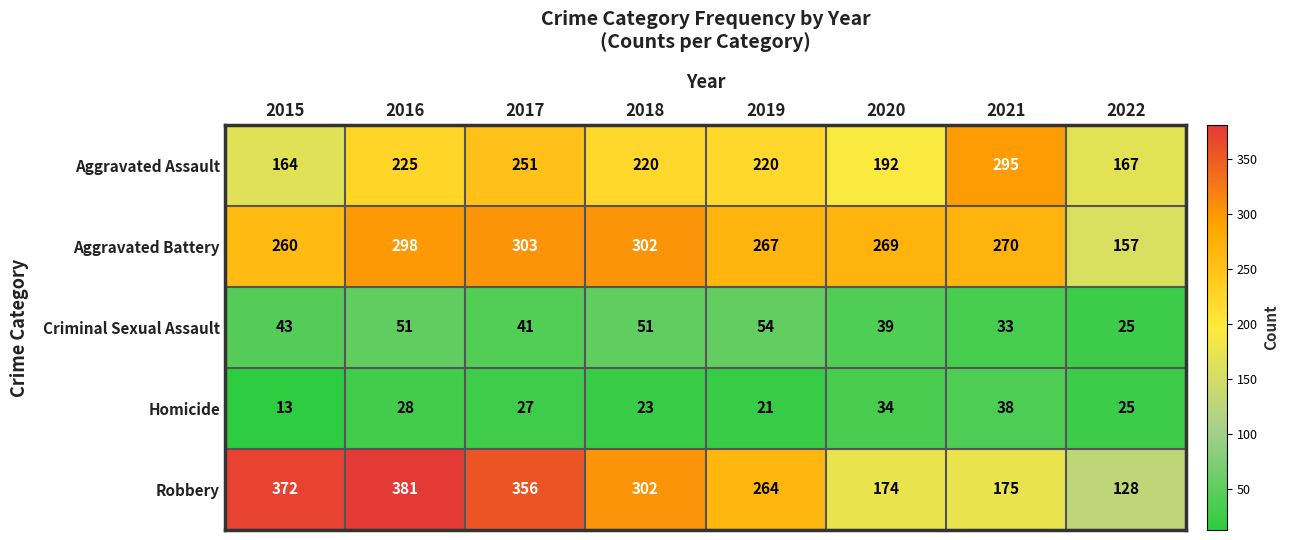

At which label does Aggravated Assault first exceed 220?

2016